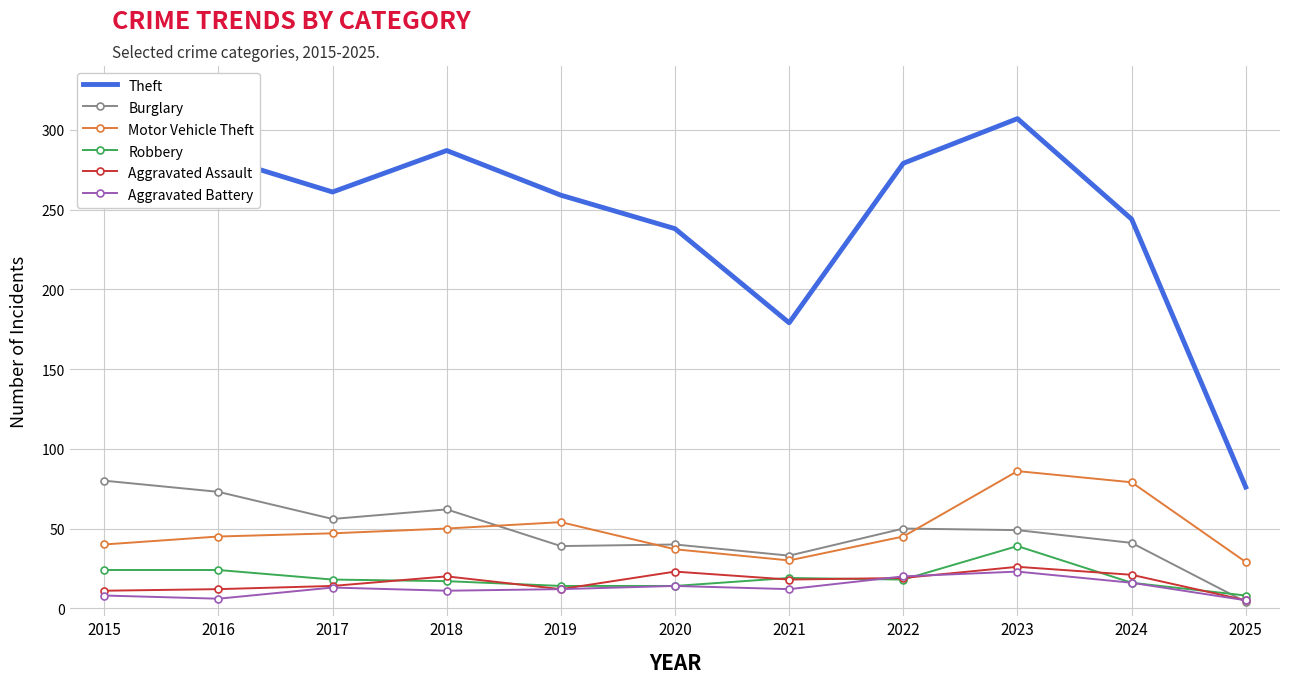

What value does the Theft series have at 2021?

179